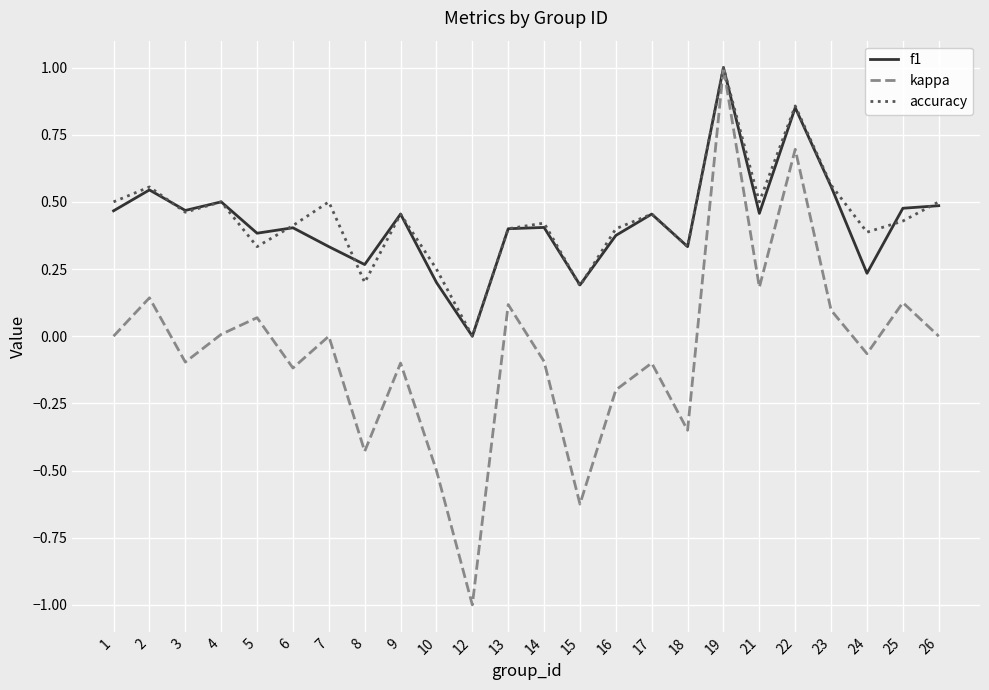

In accuracy, how many points are higher than both neighbors (excluding endpoints)?

8